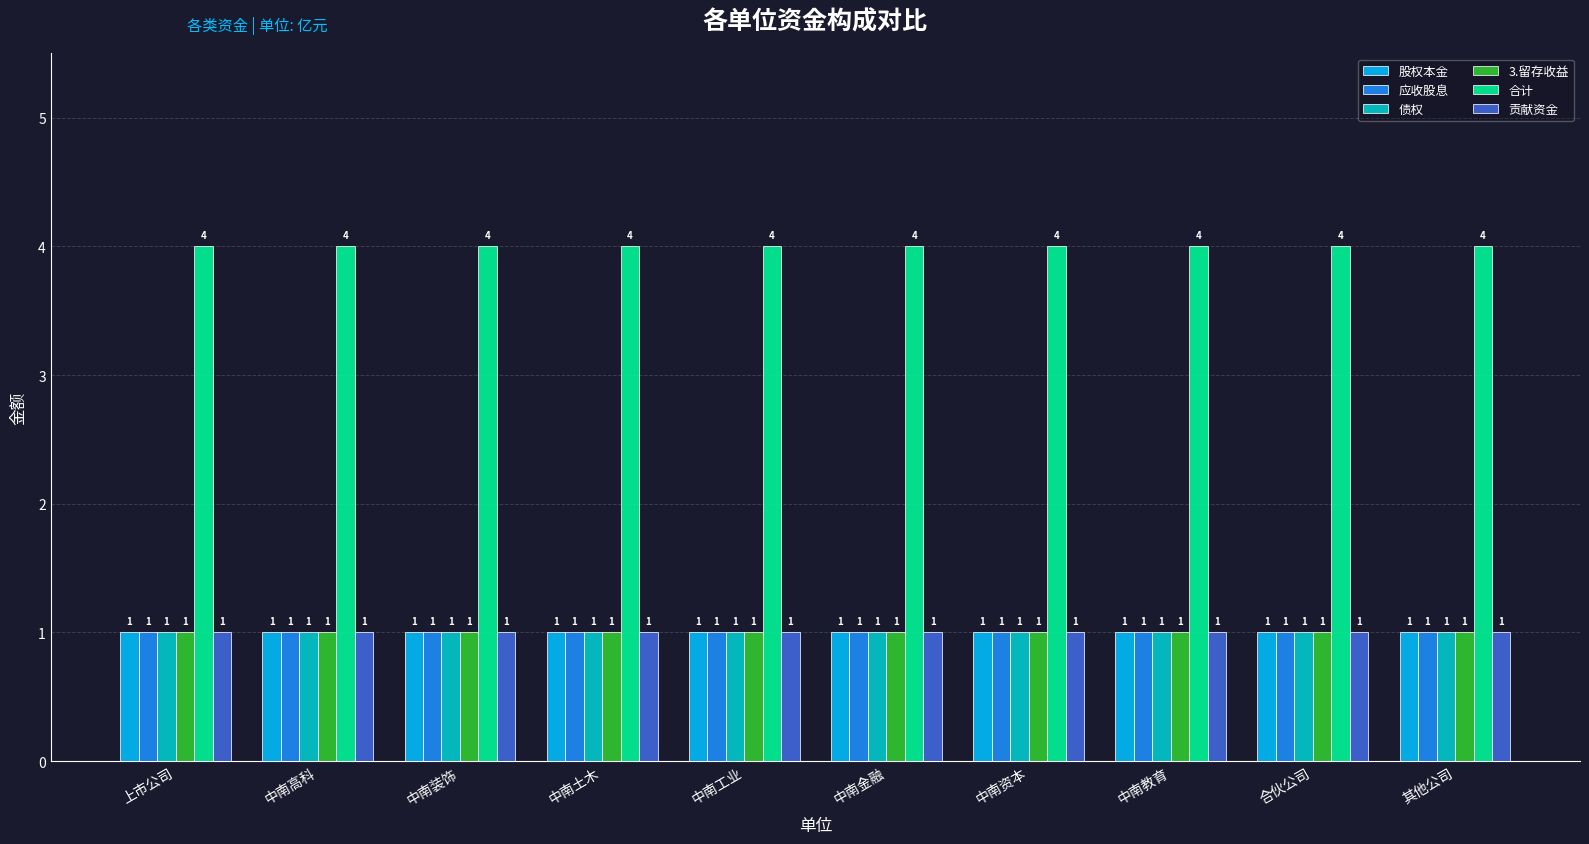

What are all the series names shown in the legend?

股权本金, 应收股息, 债权, 3.留存收益, 合计, 贡献资金